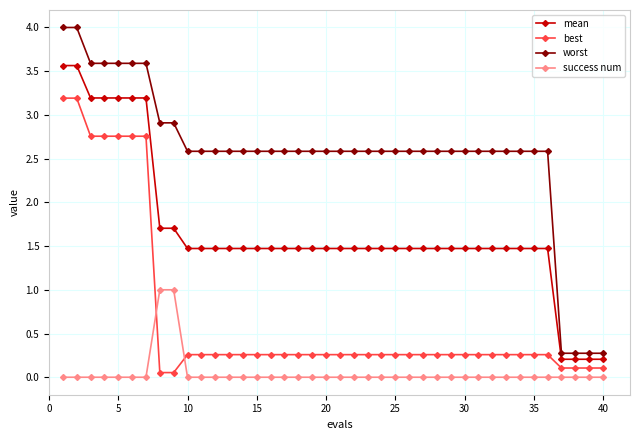

How many data points does each series have?

40